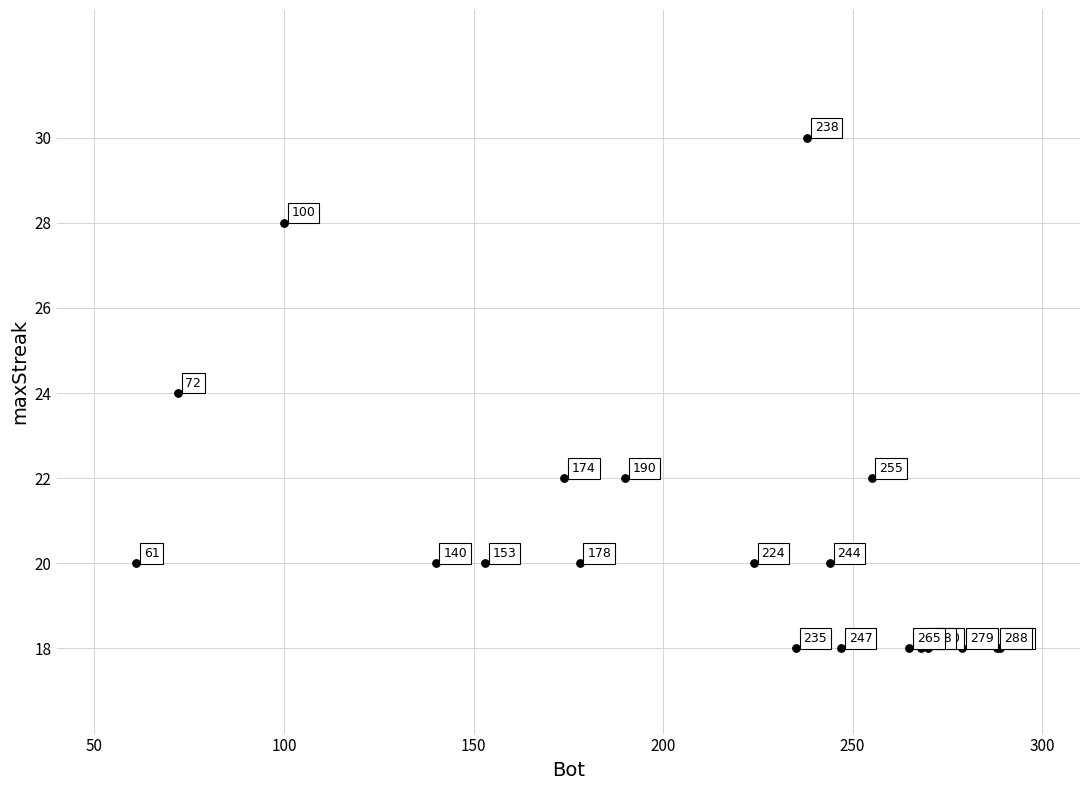

What Y value in the scatter plot is closest to 24?

24